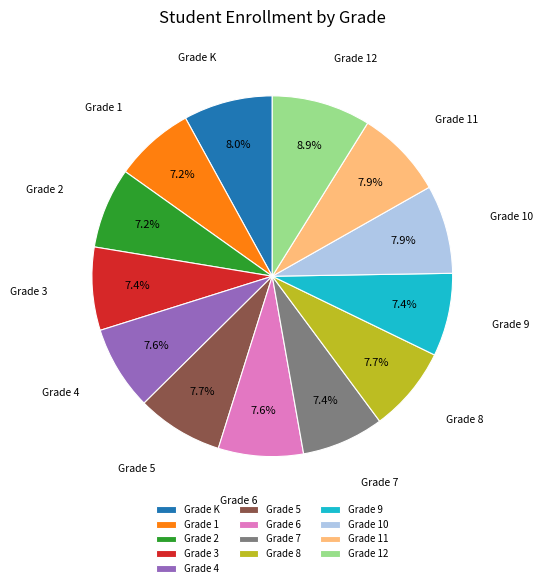

What is the largest slice in the pie chart?

Grade 12